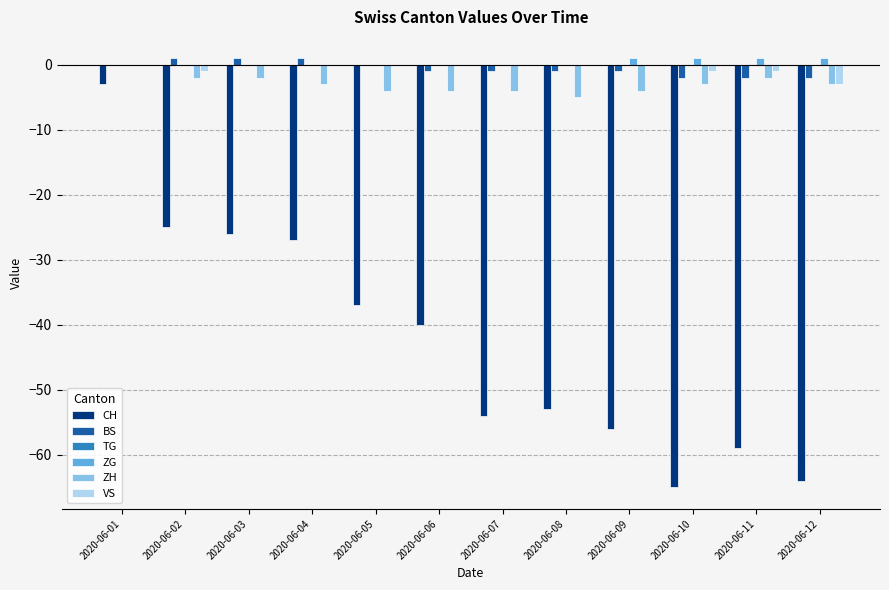

True or false: ZG has a value of 0 at 2020-06-06.

True